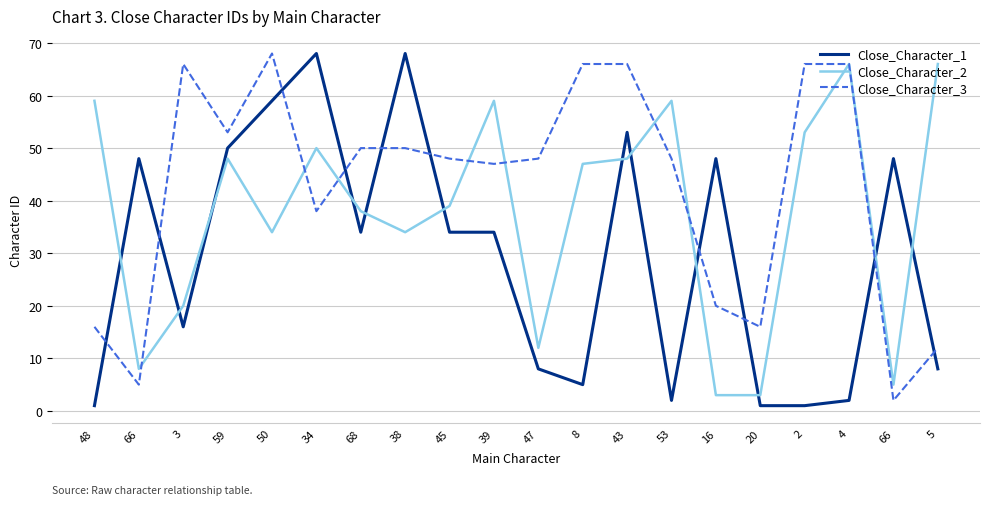

Between 47 and 66, which series saw the biggest shift?

Close_Character_3